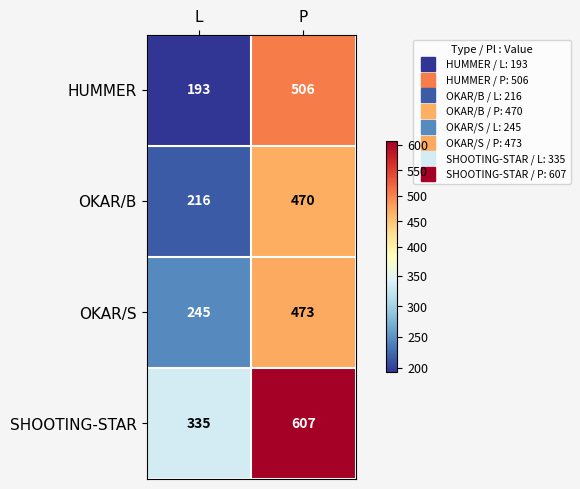

Where is OKAR/S nearest to the value 359?

L